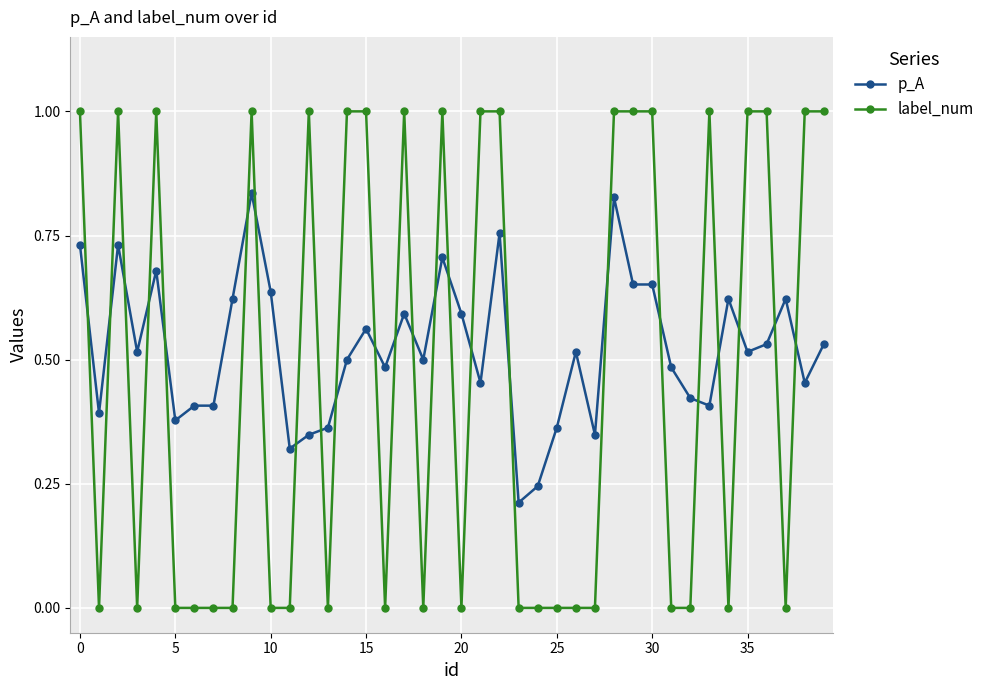

What is the difference between the maximum and minimum values in the label_num series?

1.0